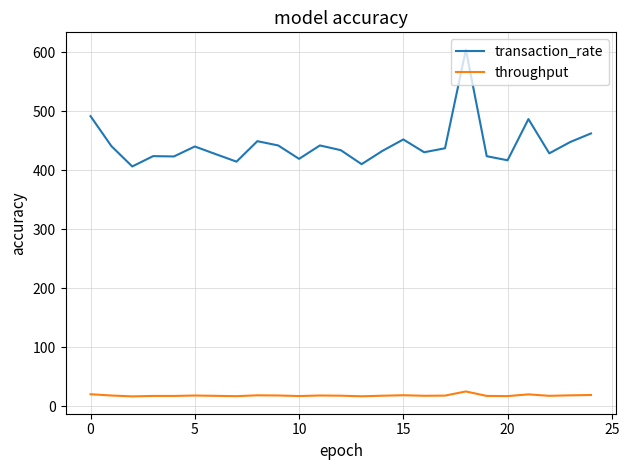

List the series in order of their peak value, lowest first.

throughput, transaction_rate